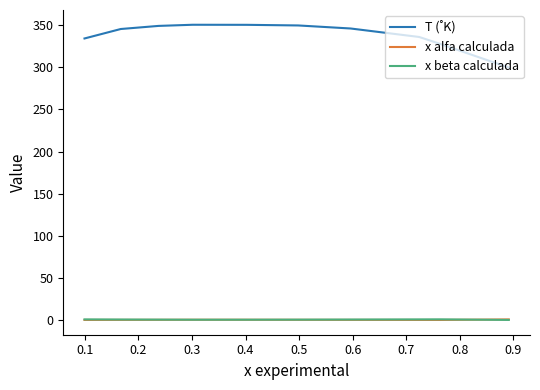

What is the greatest value displayed?

350.5